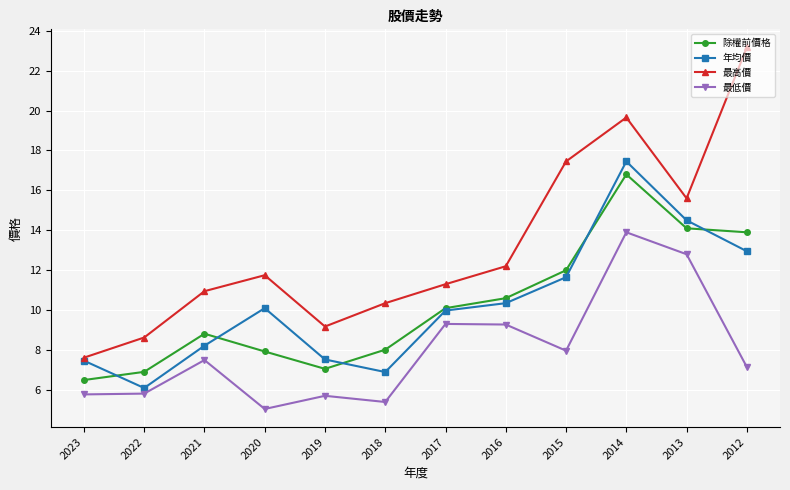

Between which two adjacent categories do 年均價 and 除權前價格 first intersect?

2023 and 2022